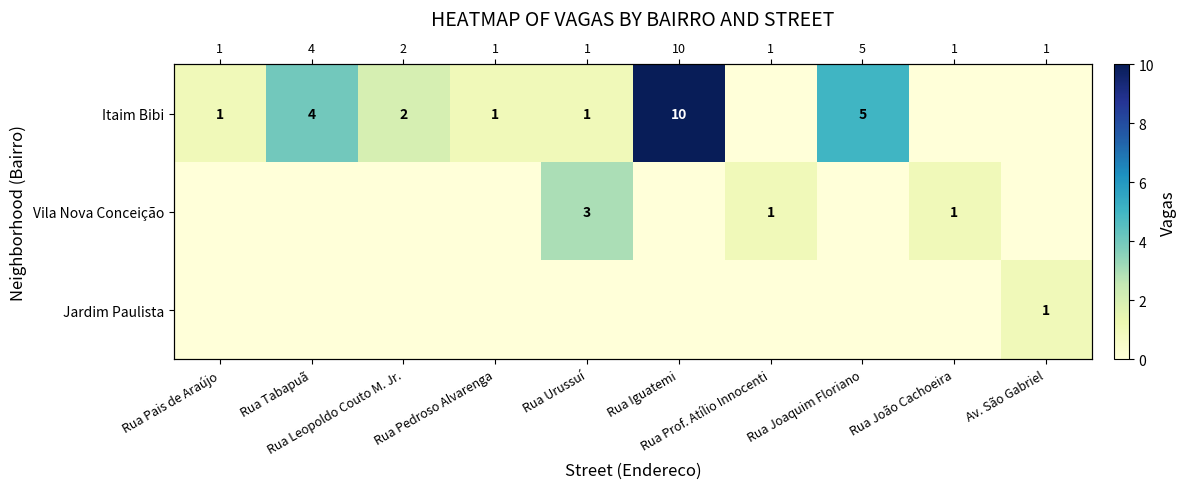

True or false: Vila Nova Conceição has a value of 2 at Rua Tabapuã.

False